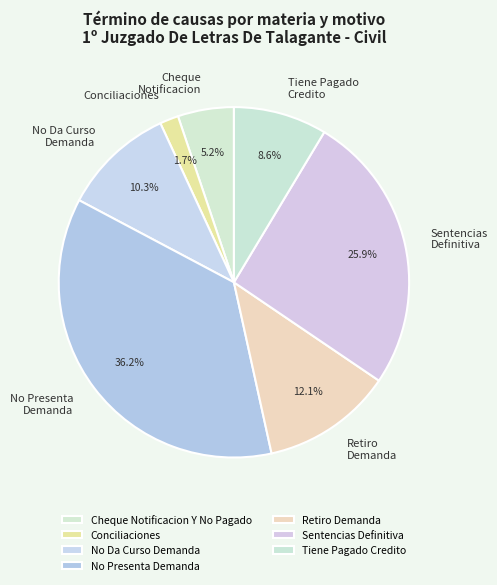

Which slice is the largest?

No Presenta Demanda